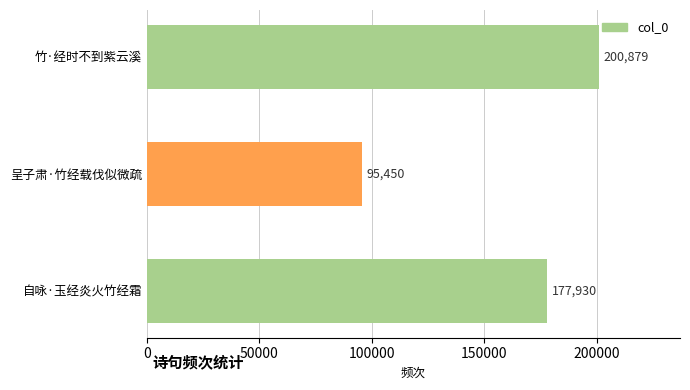

What is the change in value from 呈子肃·竹经载伐似微疏 to 竹·经时不到紫云溪?

+105429